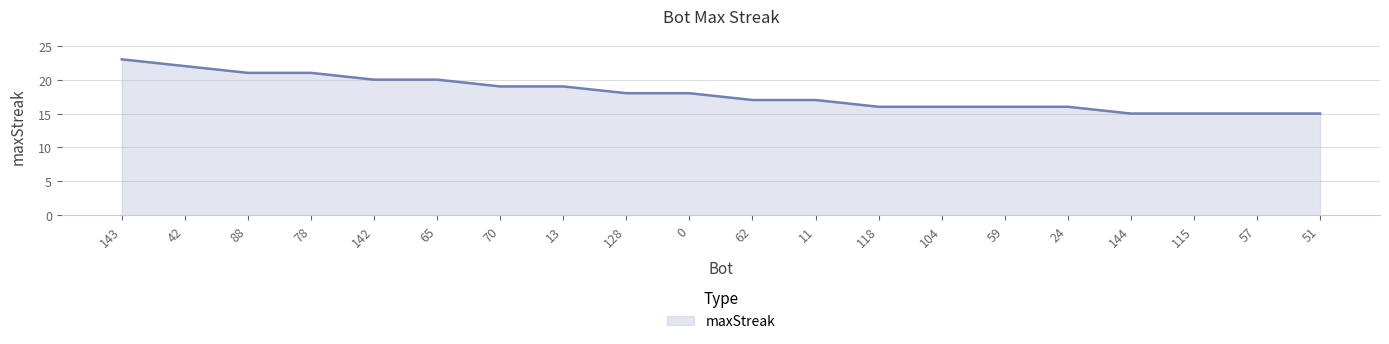

Reading right to left, transcribe all the data shown in this chart.

51=15	57=15	115=15	144=15	24=16	59=16	104=16	118=16	11=17	62=17	0=18	128=18	13=19	70=19	65=20	142=20	78=21	88=21	42=22	143=23